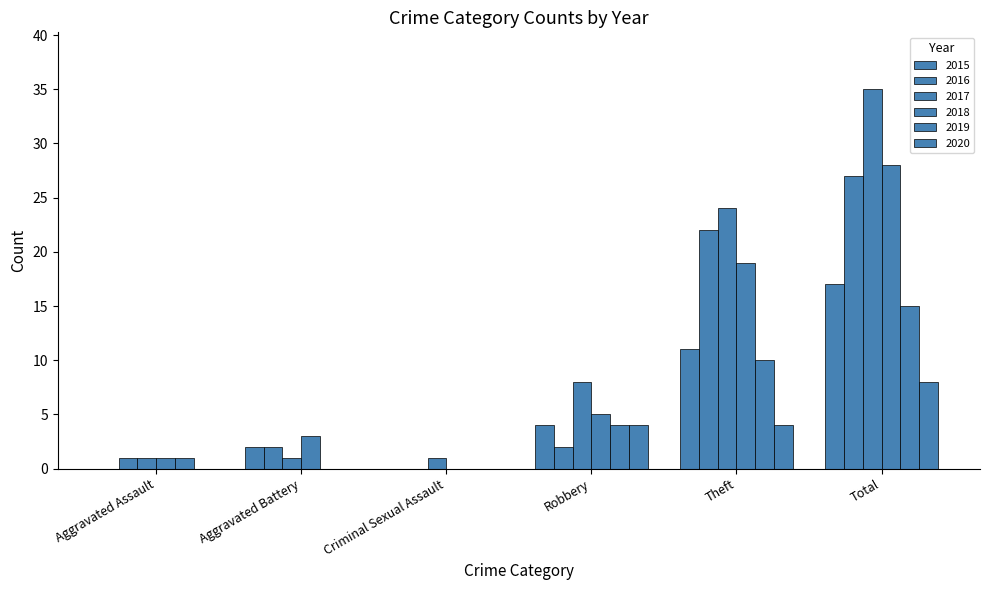

True or false: 2017 has a value of 8 at Robbery.

True